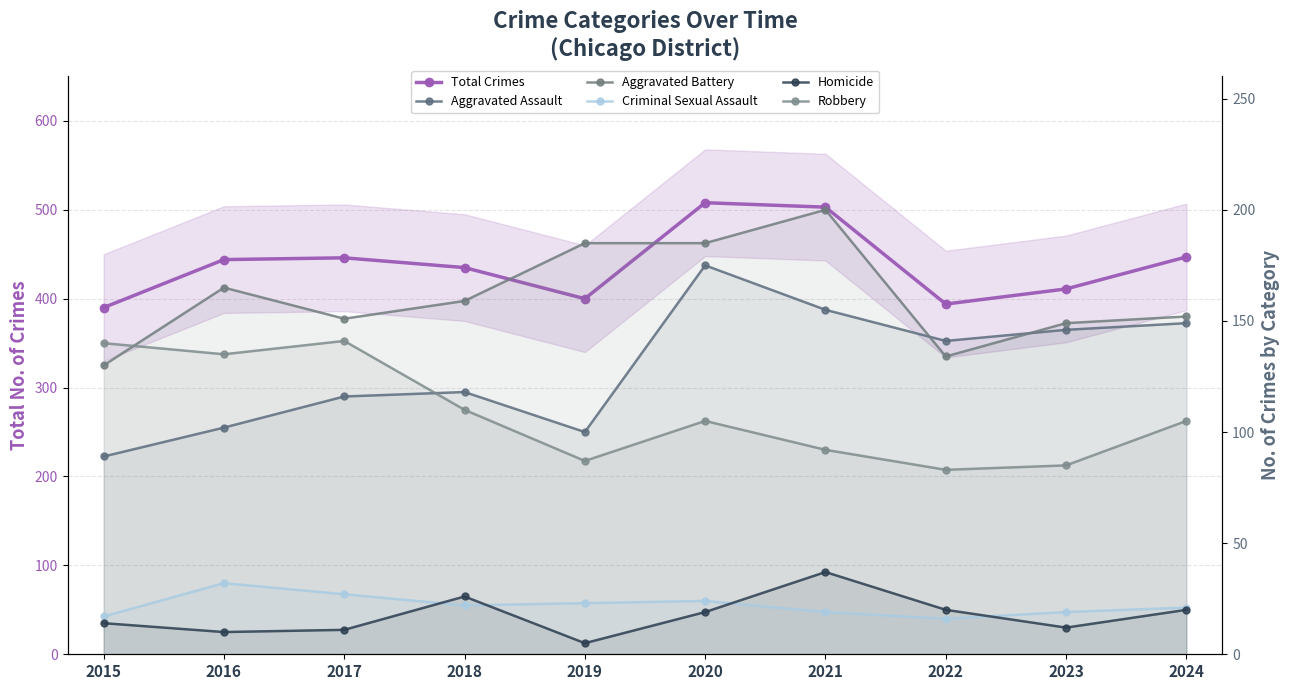

The Total Crimes series shows 667 at 2015. True or false?

False